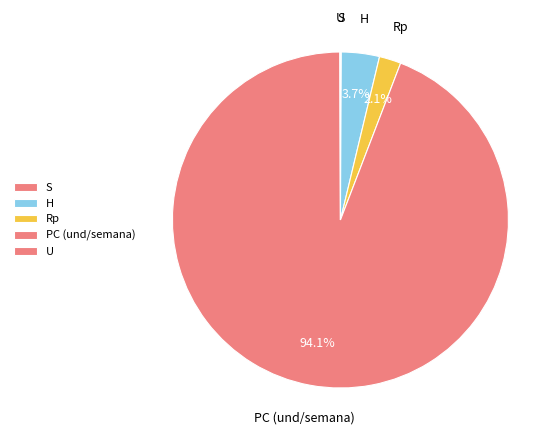

To the nearest percent, what is the average slice percentage?

20%